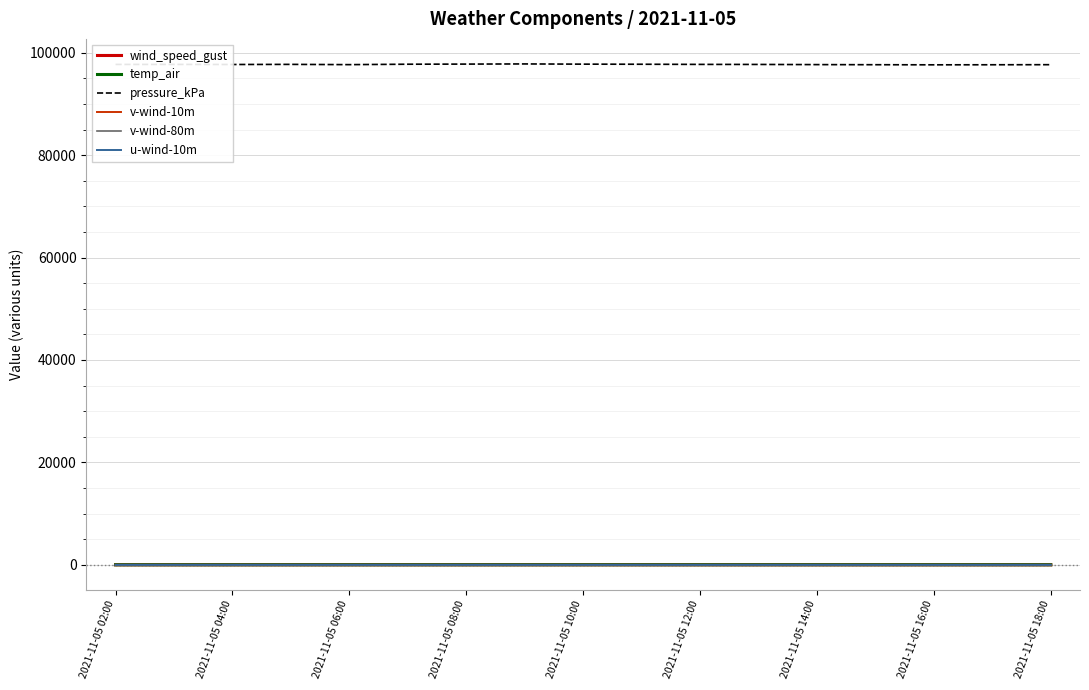

What is the greatest value displayed?

97802.7